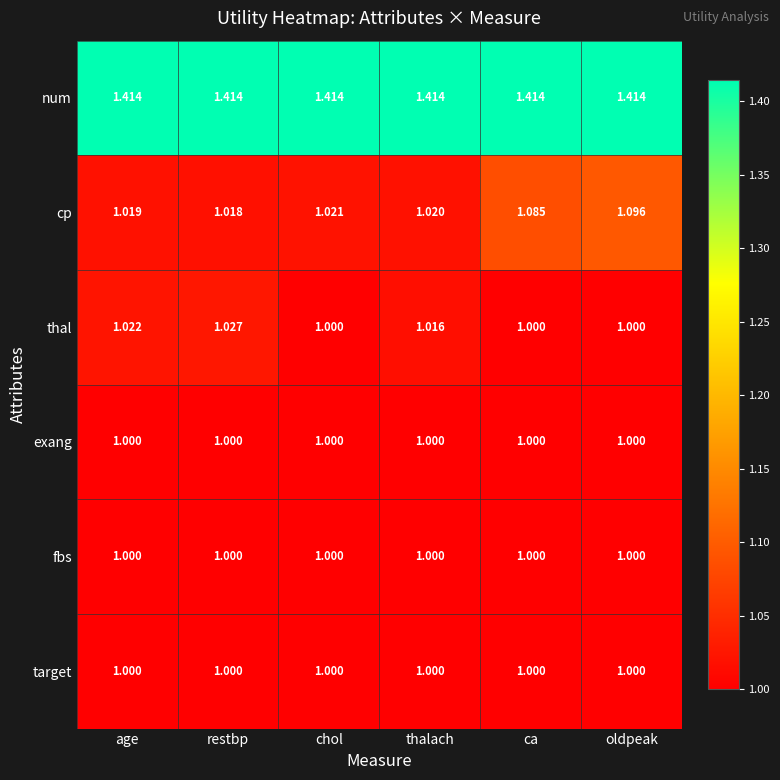

Between age and restbp, which series saw the biggest shift?

thal